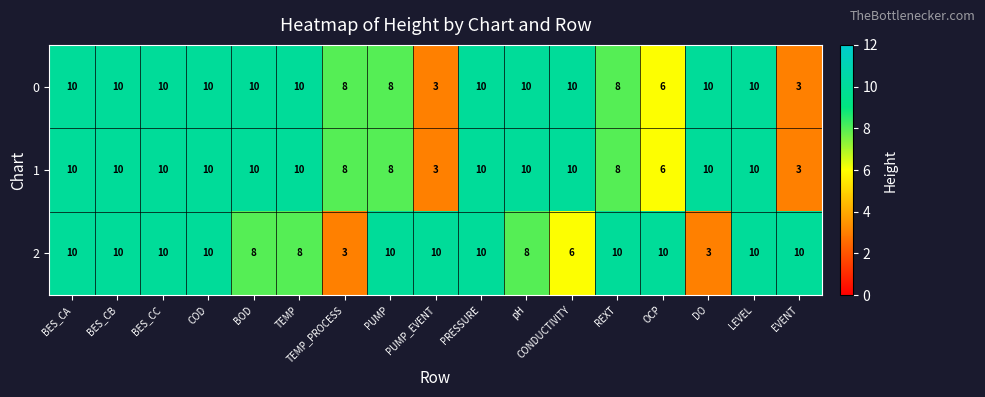

Count the number of categories in the chart.

17